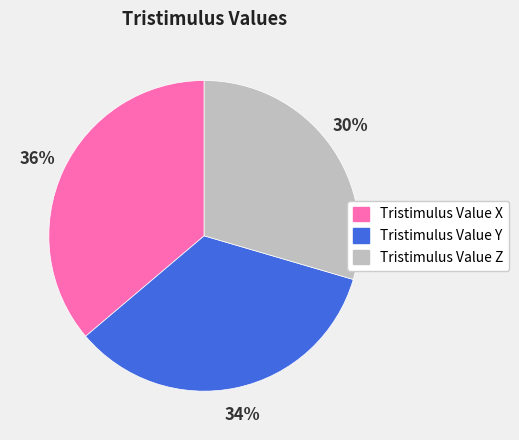

How many segments does this pie chart have?

3